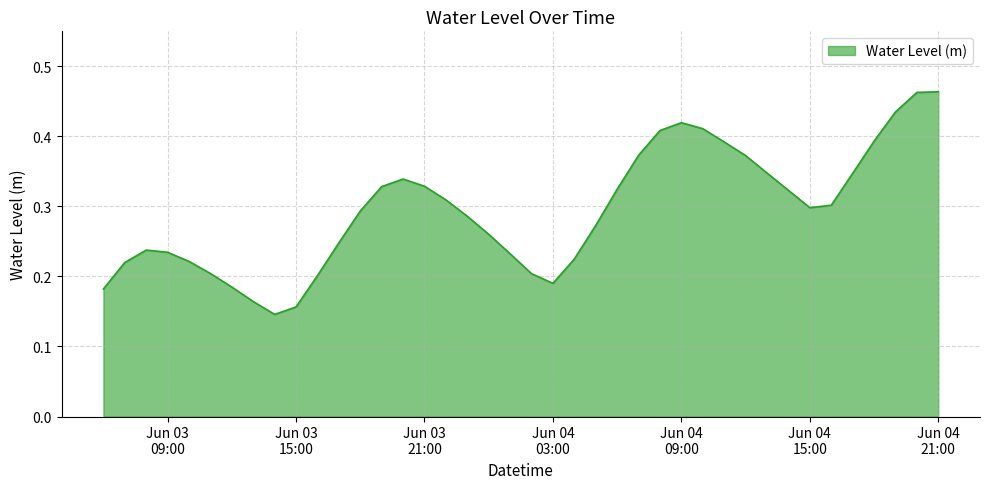

How many lines are shown in the chart?

1